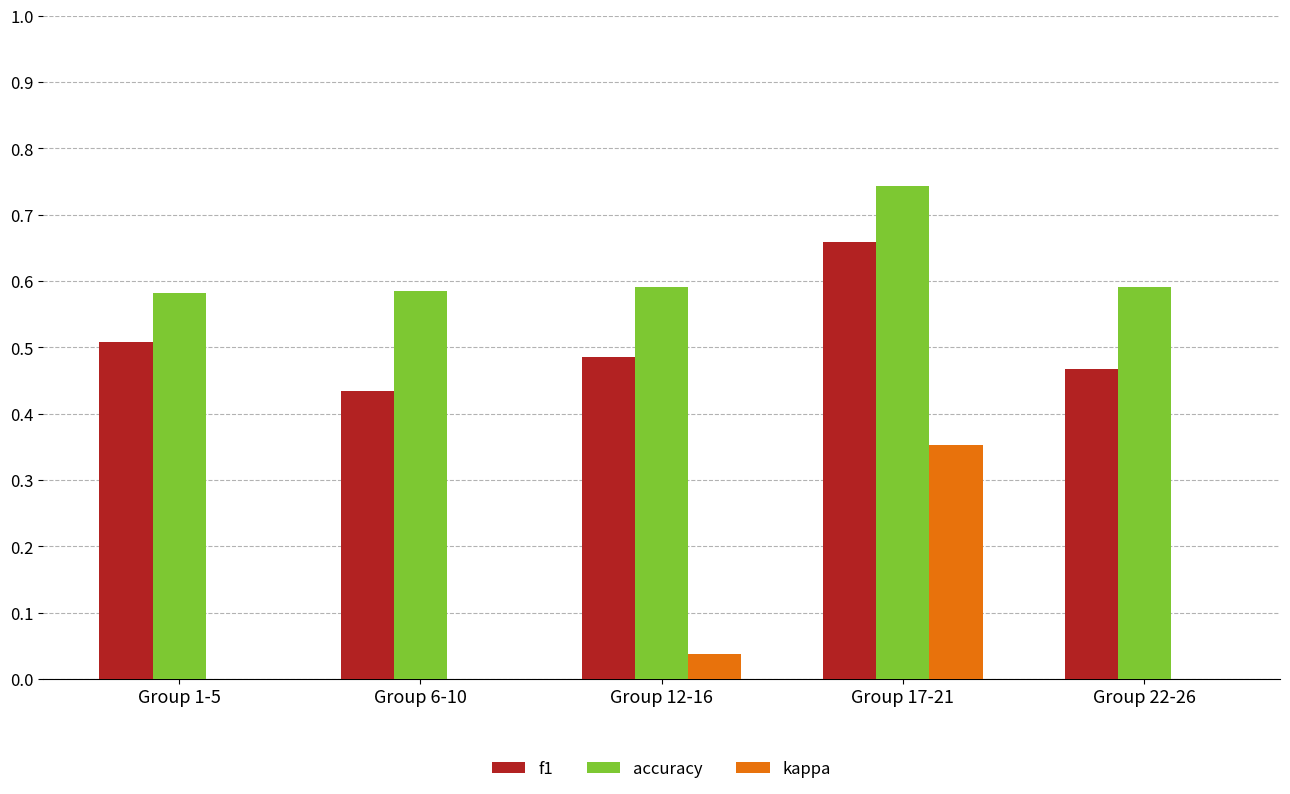

Rank the categories by f1 value from highest to lowest.

Group 17-21, Group 1-5, Group 12-16, Group 22-26, Group 6-10